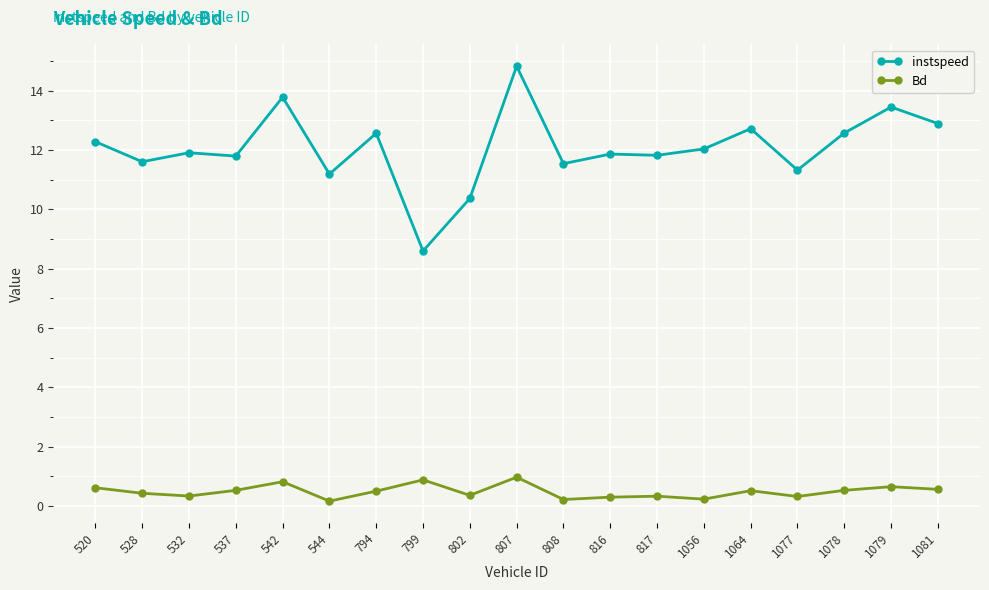

Which category has the lowest value in the instspeed series?

799